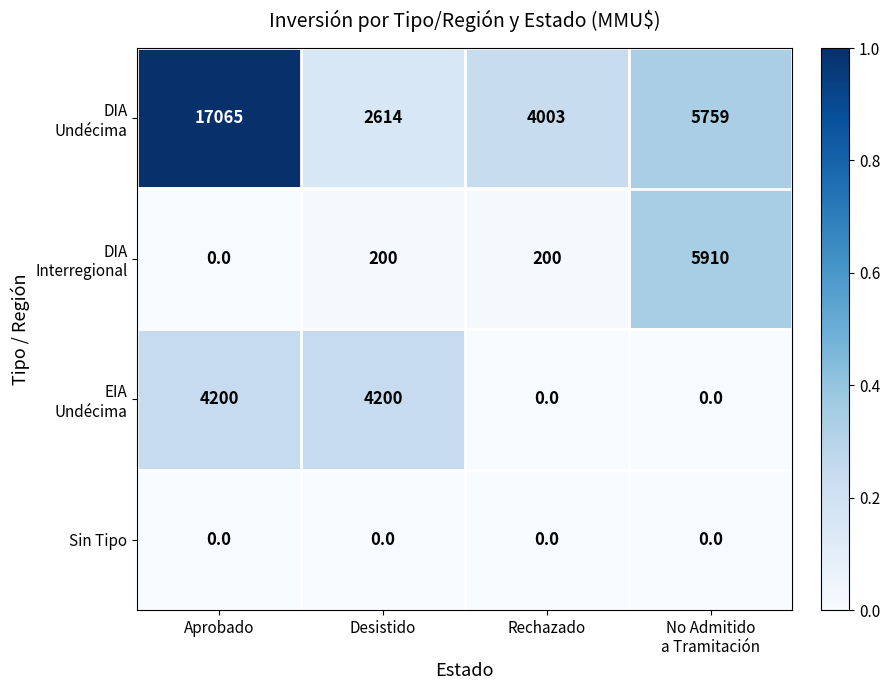

The value of Sin Tipo at Desistido is 0. True or false?

True